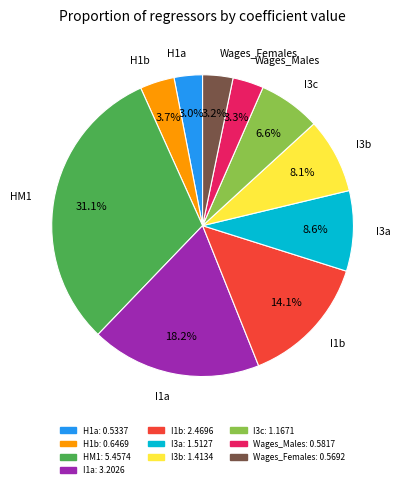

Does HM1 represent more than half of the total?

No